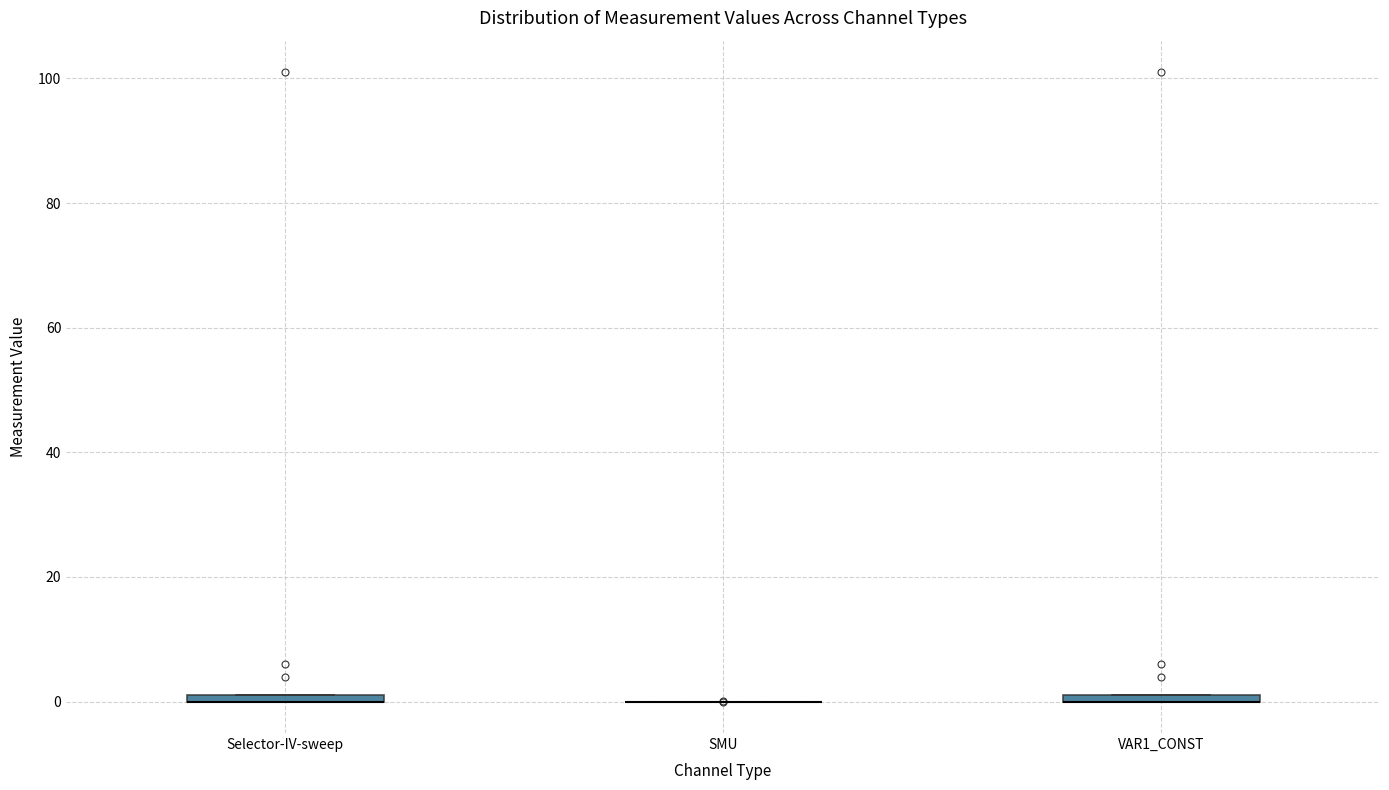

Where is the upper edge of the box for Selector-IV-sweep on the y-axis? The values are not printed on the chart, so give them approximately, as read against the axis.

2